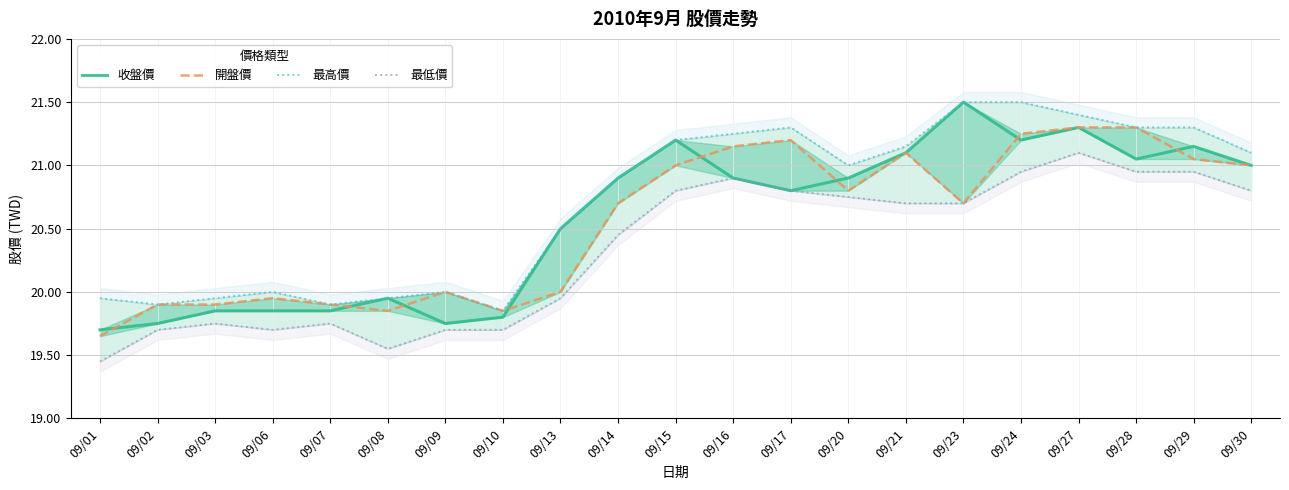

True or false: 最低價 and 收盤價 cross at least once.

False